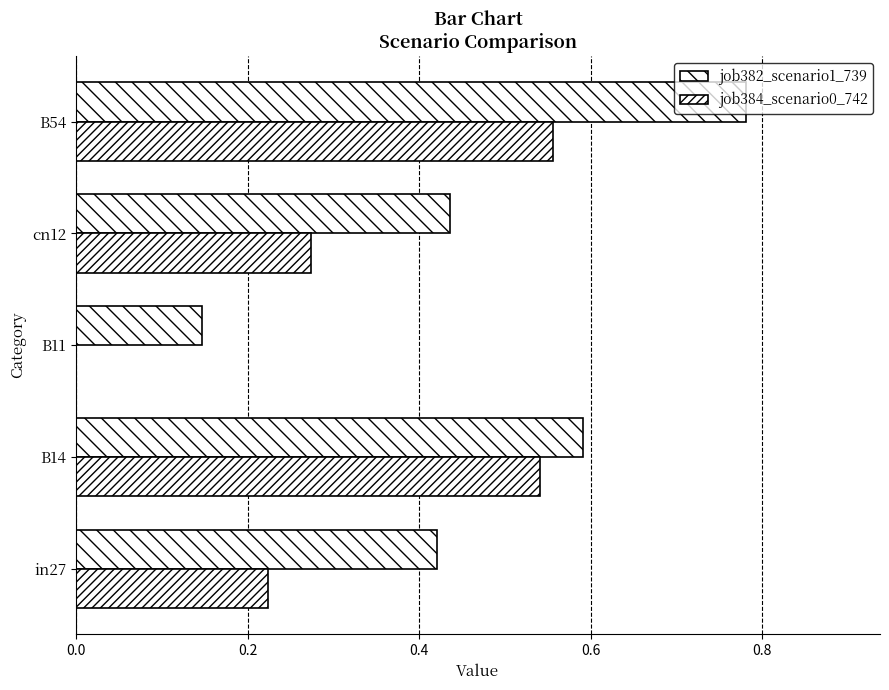

Which series has the widest spread of values?

job382_scenario1_739